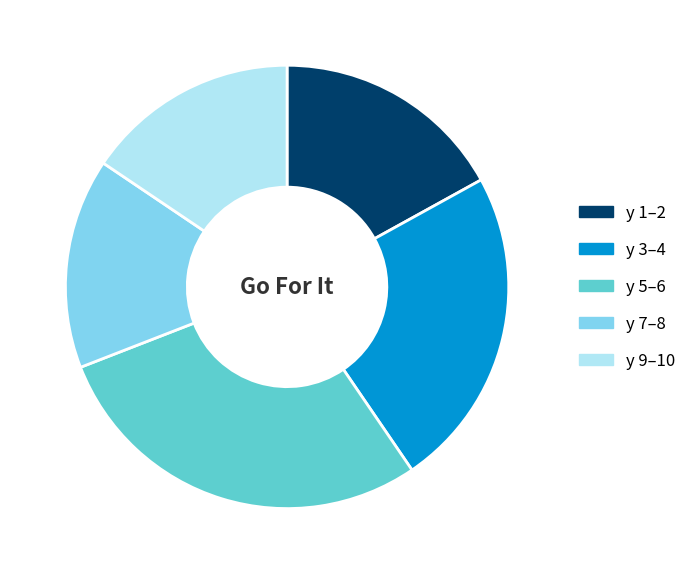

Which category has the biggest portion of the pie?

y 5–6